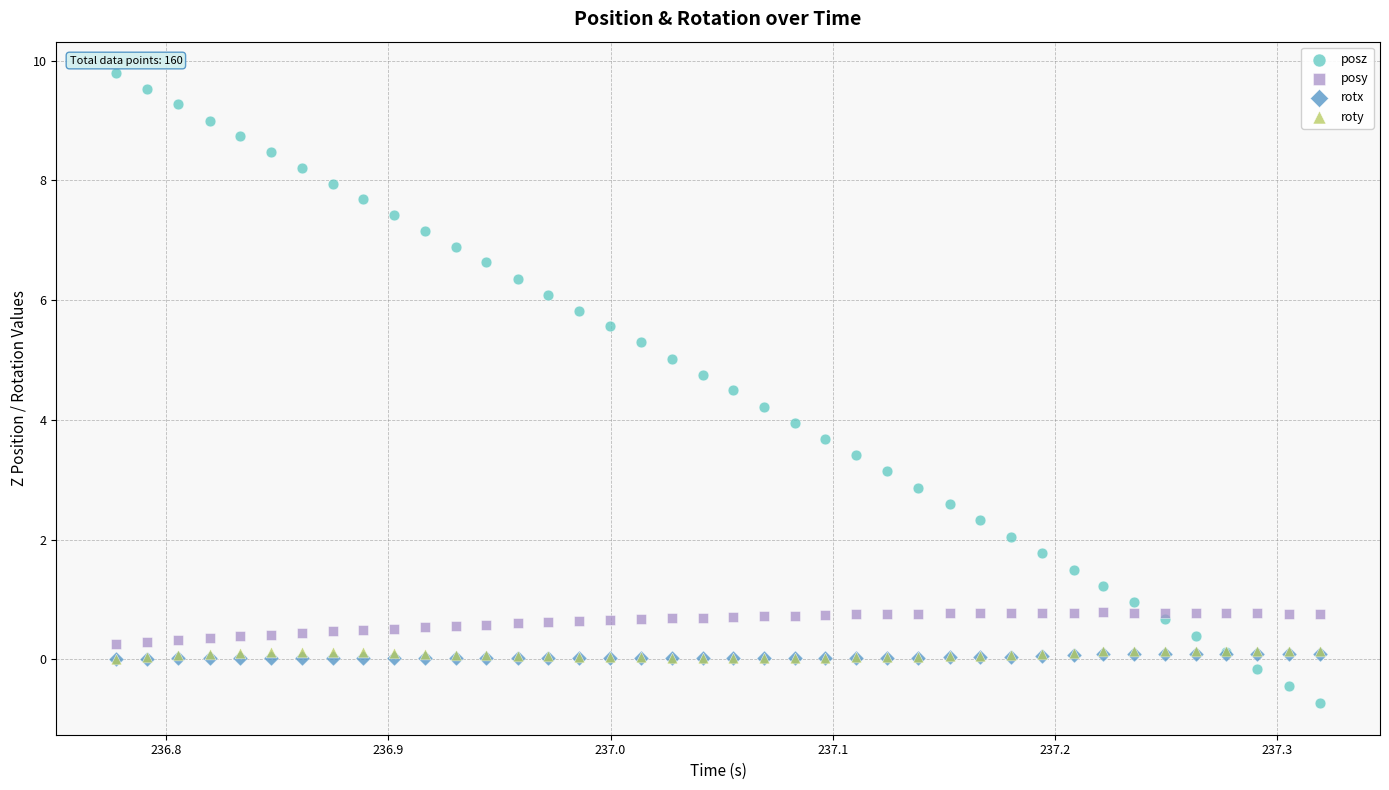

Which series contains the highest Y value?

posz